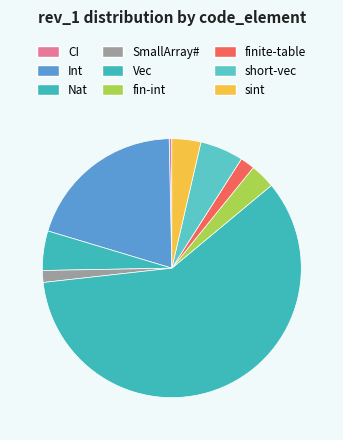

To the nearest percent, what portion does Vec represent?

59%